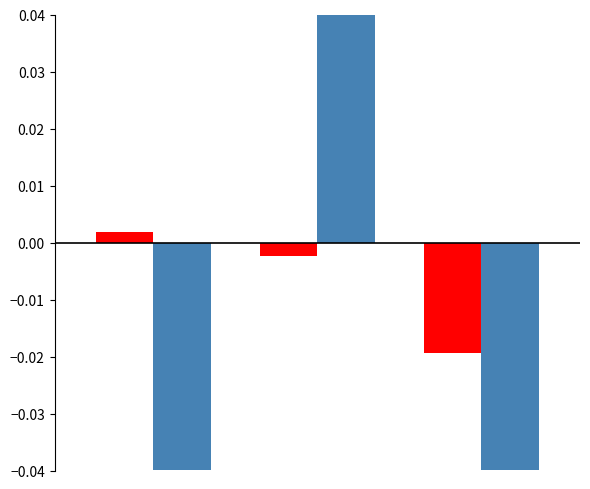

How many groups of bars are there?

3